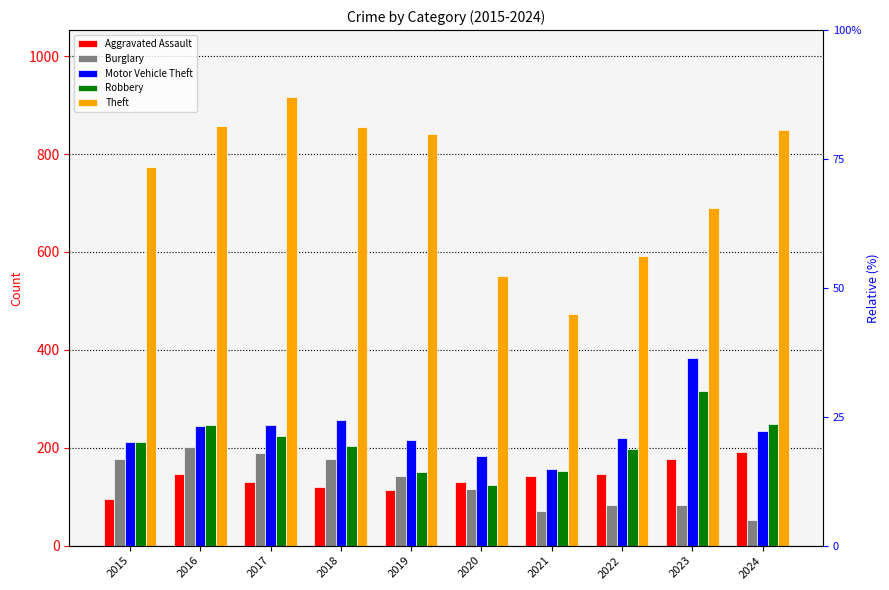

Does the chart contain any negative values?

No